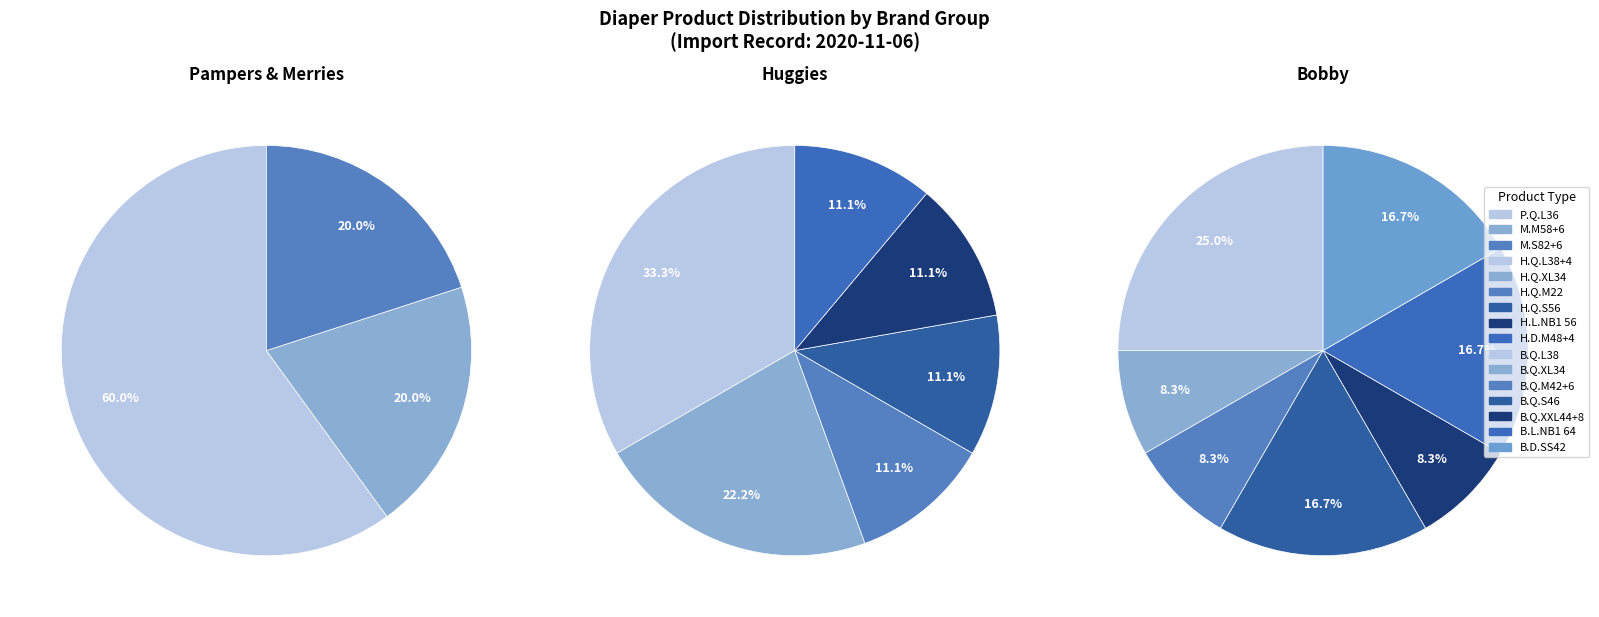

Combined, do B.Q.M42+6 and H.Q.L38+4 account for over 50%?

No